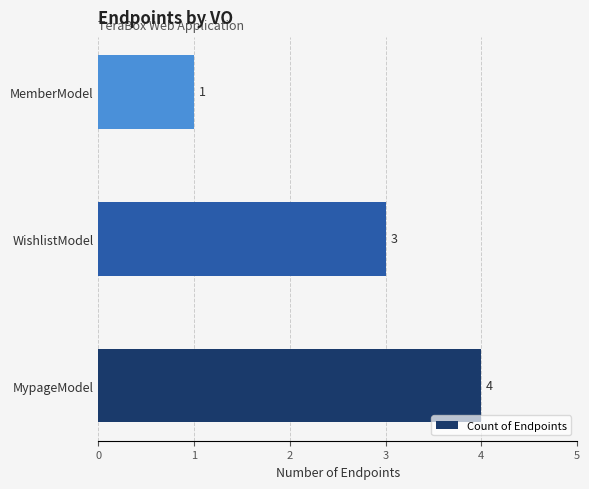

The value at MypageModel is 4. True or false?

True